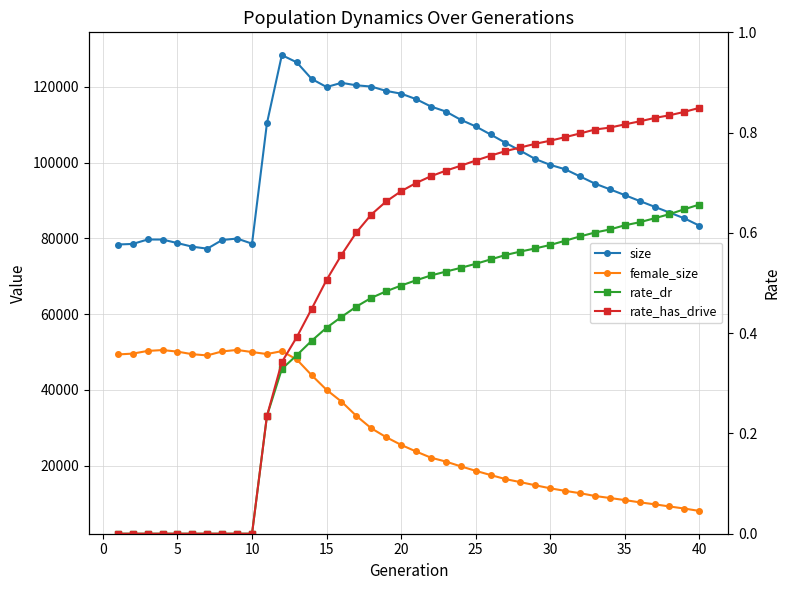

How many data points does each series have?

40